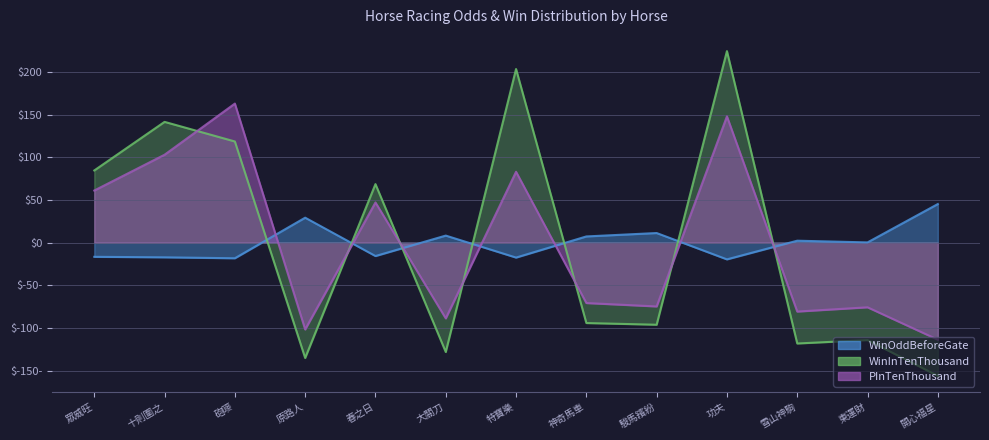

Reading right to left, what are all the values shown in this chart?

WinOddBeforeGate: 開心福星=45.4	東運財=0.4	雪山神駒=2.4	功夫=-19.5	駿馬繽紛=11.4	神奇馬車=7.4	特寶樂=-17.4	大關刀=8.4	春之日=-15.6	原路人=29.4	砲嘜=-18.2	十則圍之=-17.1	眾威旺=-16.5
WinInTenThousand: 開心福星=-156.2	東運財=-114.2	雪山神駒=-118.2	功夫=224.8	駿馬繽紛=-96.2	神奇馬車=-94.2	特寶樂=203.8	大關刀=-128.2	春之日=68.8	原路人=-135.2	砲嘜=118.8	十則圍之=141.8	眾威旺=84.8
PInTenThousand: 開心福星=-113.8	東運財=-75.8	雪山神駒=-80.8	功夫=148.2	駿馬繽紛=-74.8	神奇馬車=-70.8	特寶樂=83.2	大關刀=-88.8	春之日=47.2	原路人=-101.8	砲嘜=163.2	十則圍之=103.2	眾威旺=61.2